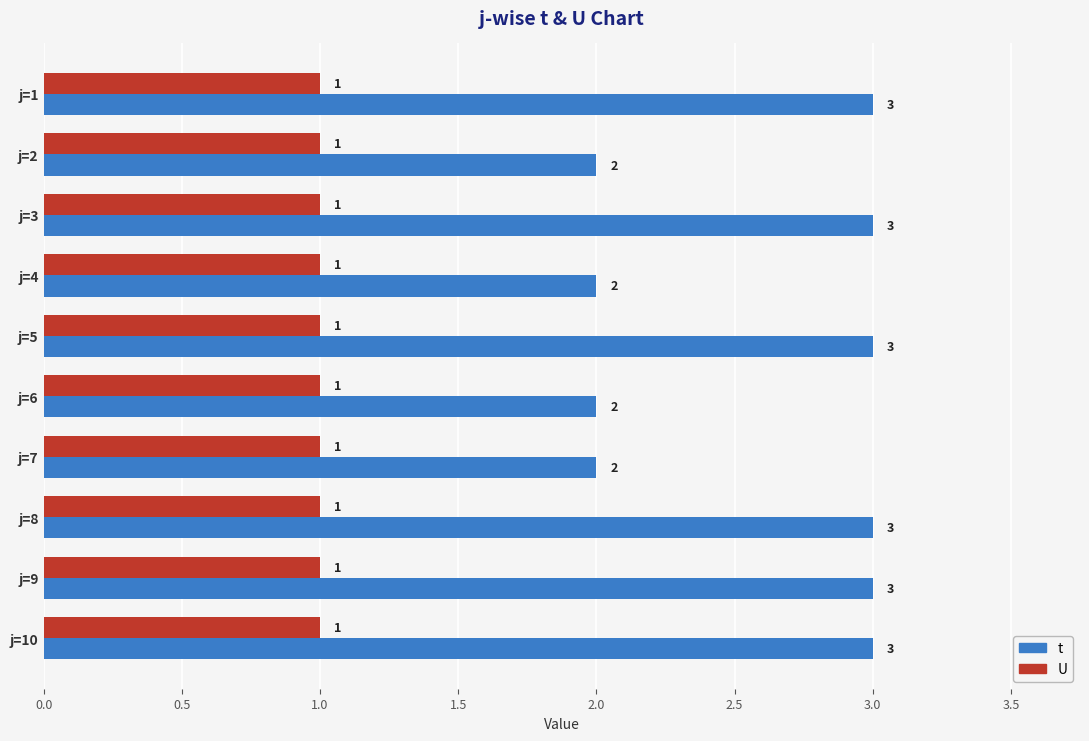

Count the number of categories in the chart.

10